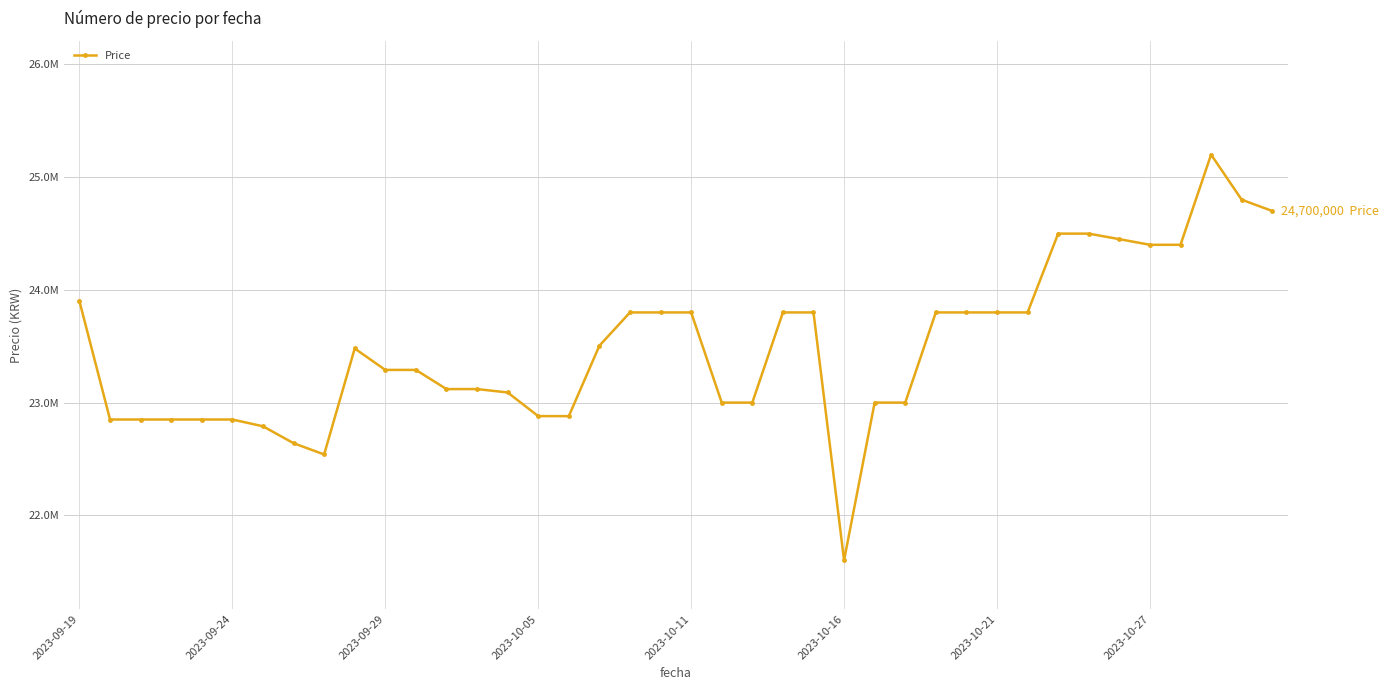

Reading left to right, what are all the values shown in this chart?

23899000	22850000	22850000	22850000	22850000	22850000	22790000	22640000	22540000	23480000	23290000	23290000	23120000	23120000	23090000	22880000	22880000	23504600	23800000	23800000	23800000	23000000	23000000	23800000	23800000	21601620	23000000	23000000	23800000	23800000	23800000	23800000	24499000	24499000	24450000	24400000	24400000	25200000	24800000	24700000